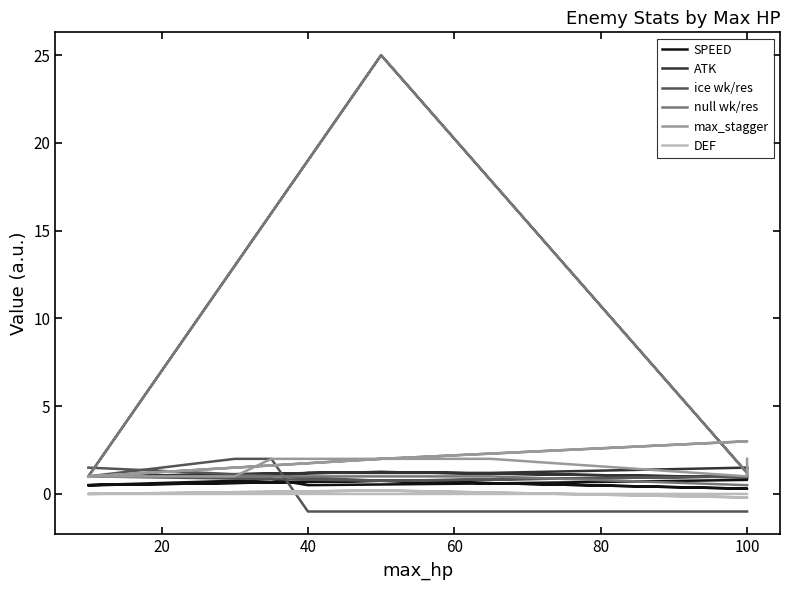

Rank the series by their maximum value, from highest to lowest.

null wk/res, max_stagger, ice wk/res, SPEED, ATK, DEF